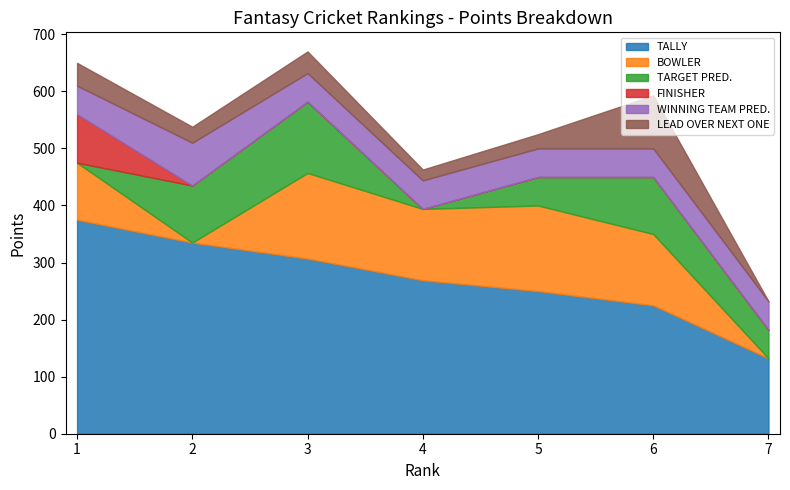

How many data points does each series have?

7